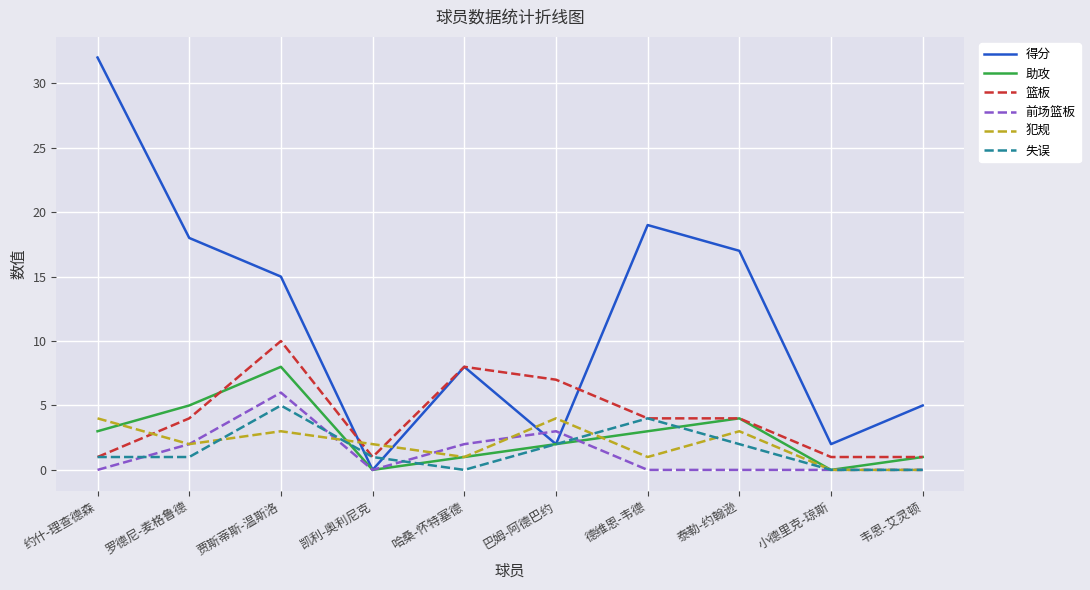

How many 犯规 values are between 1 and 3?

6